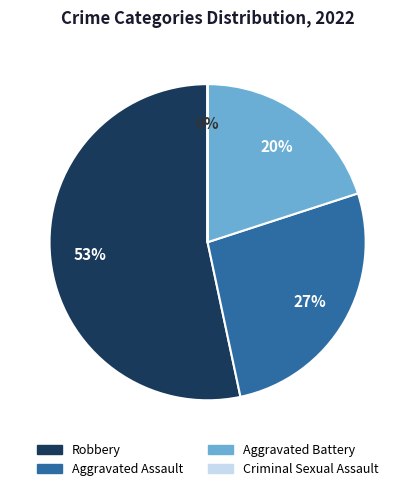

Which has a higher value, Aggravated Battery or Aggravated Assault?

Aggravated Assault